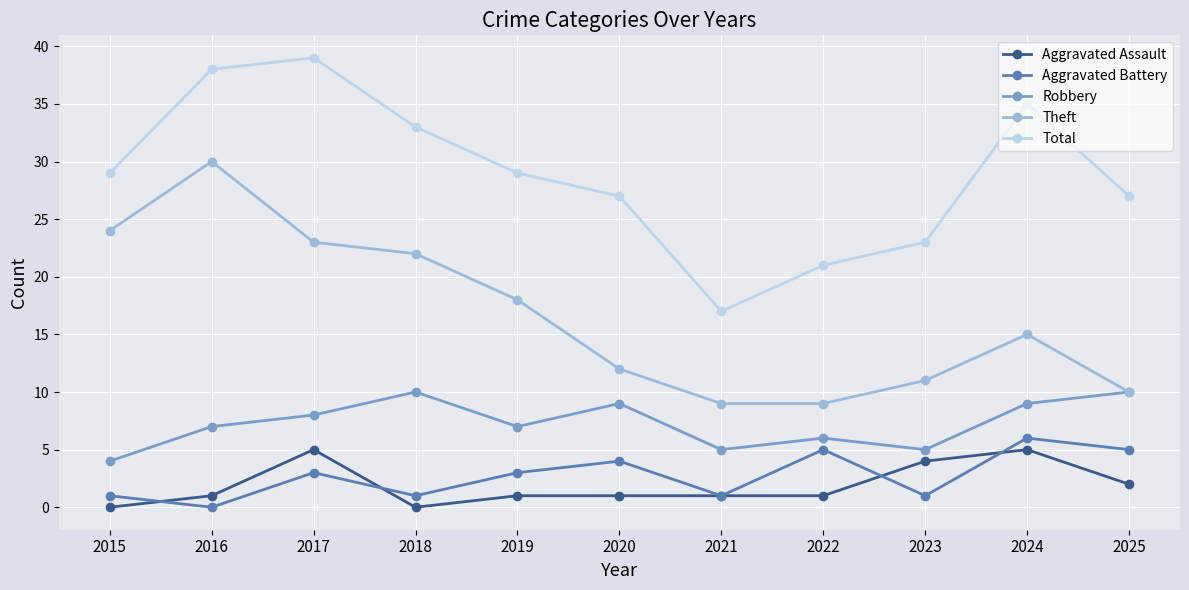

Reading right to left, list all the values displayed in this chart.

Aggravated Assault: 2	5	4	1	1	1	1	0	5	1	0
Aggravated Battery: 5	6	1	5	1	4	3	1	3	0	1
Robbery: 10	9	5	6	5	9	7	10	8	7	4
Theft: 10	15	11	9	9	12	18	22	23	30	24
Total: 27	35	23	21	17	27	29	33	39	38	29